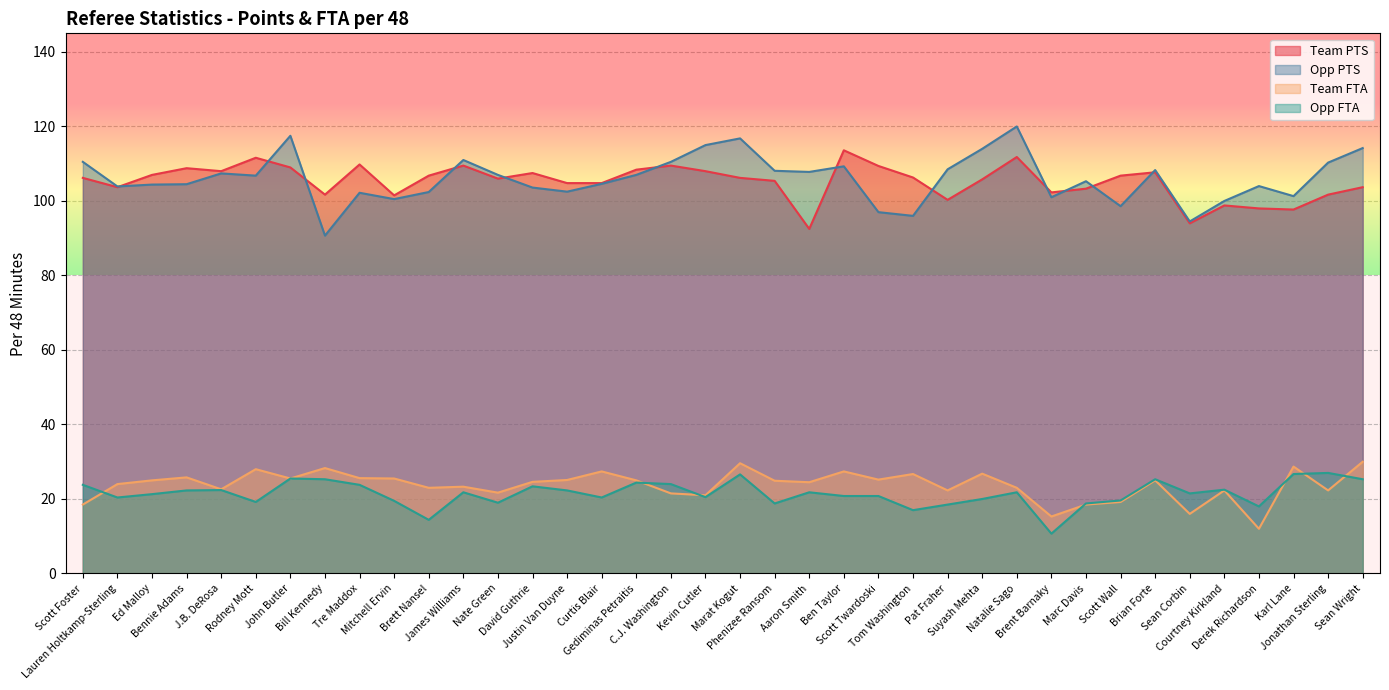

What is the greatest value displayed?

120.0